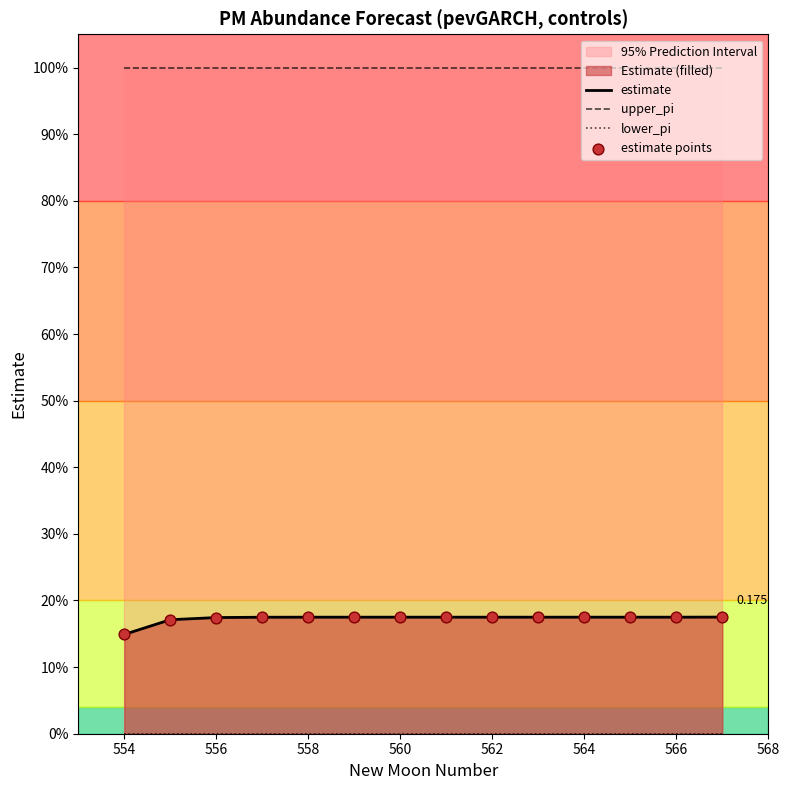

Is the value of estimate points at 556 greater than the value of estimate at 556?

No